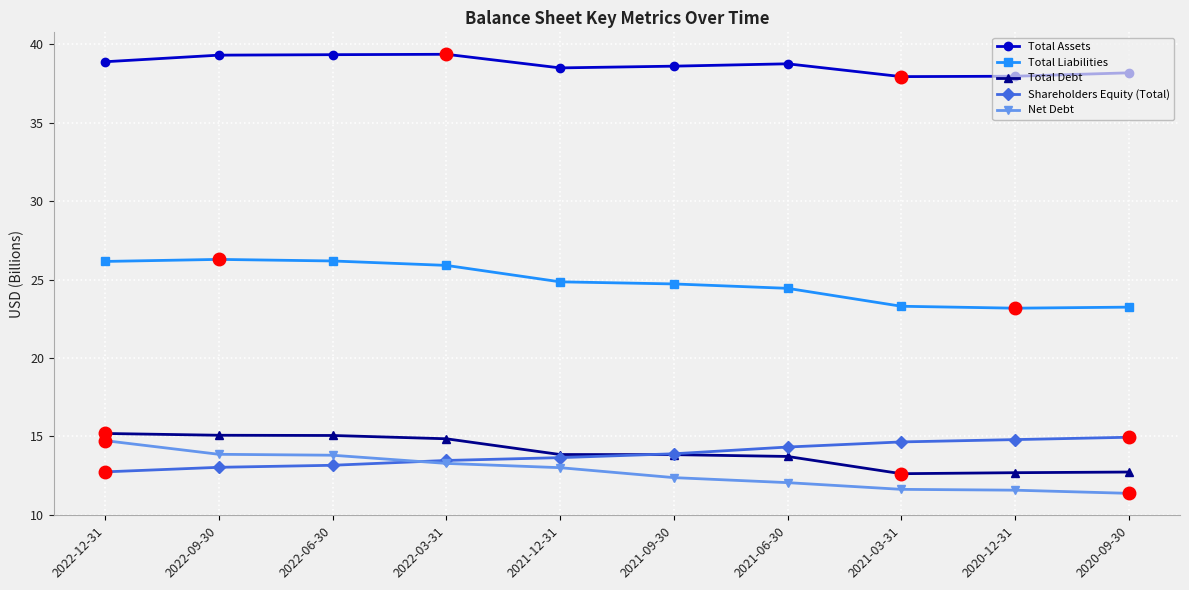

What are all the series names shown in the legend?

Total Assets, Total Liabilities, Total Debt, Shareholders Equity (Total), Net Debt